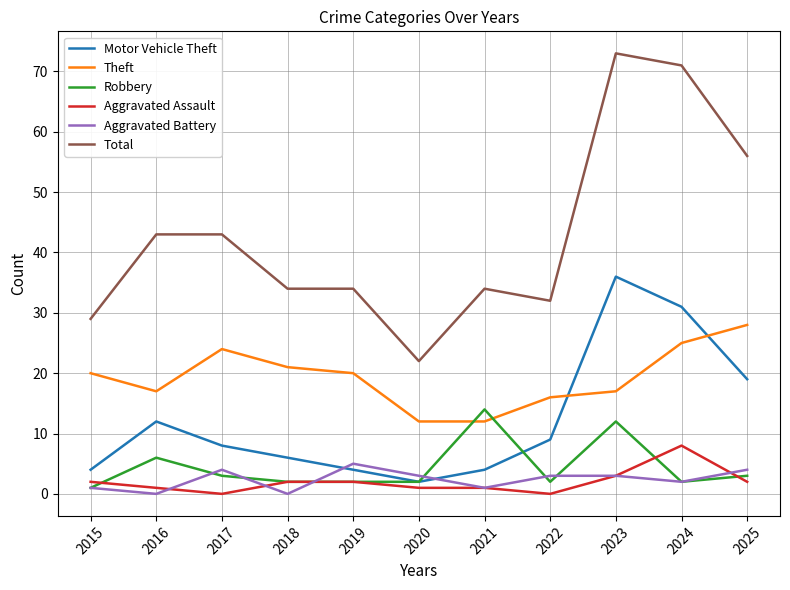

Which series changed the most between 2016 and 2025?

Total